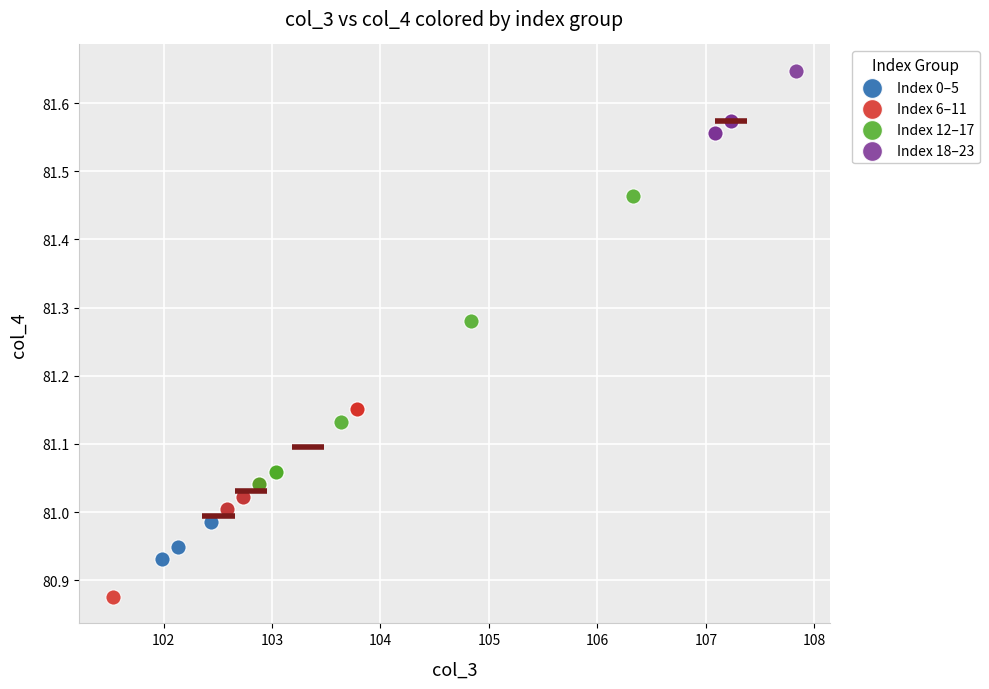

Which series reaches the minimum Y coordinate?

Index 6–11